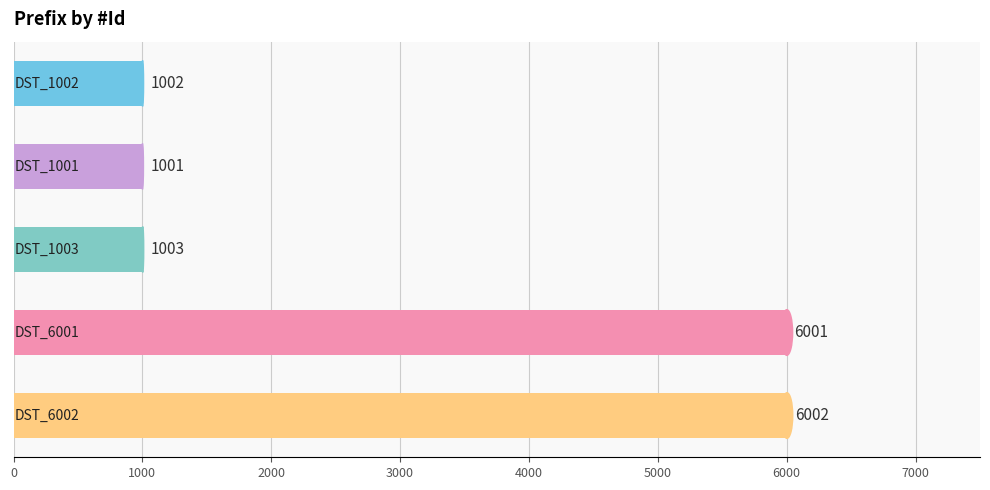

What is the maximum value shown in the chart?

6002